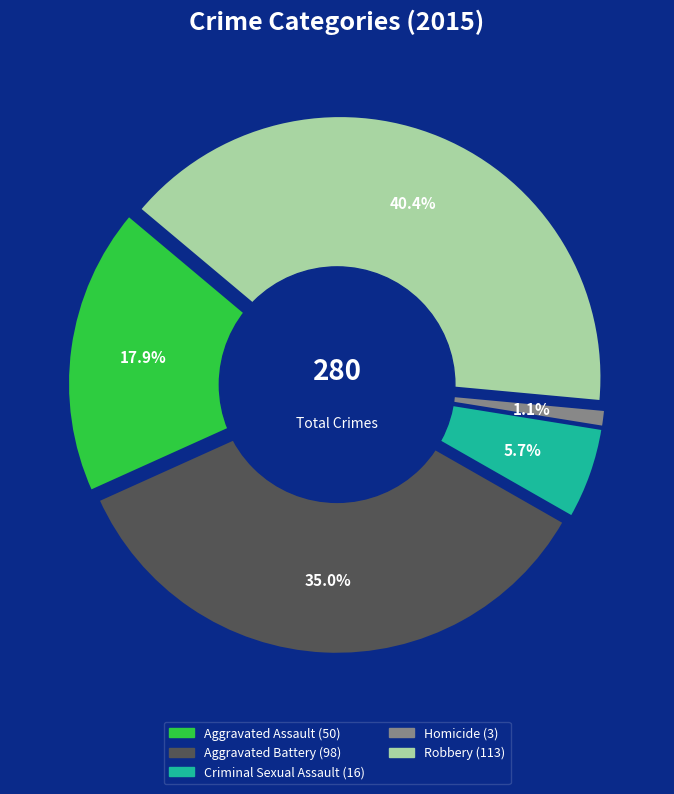

Is it true that Aggravated Battery is 35% of the pie?

True